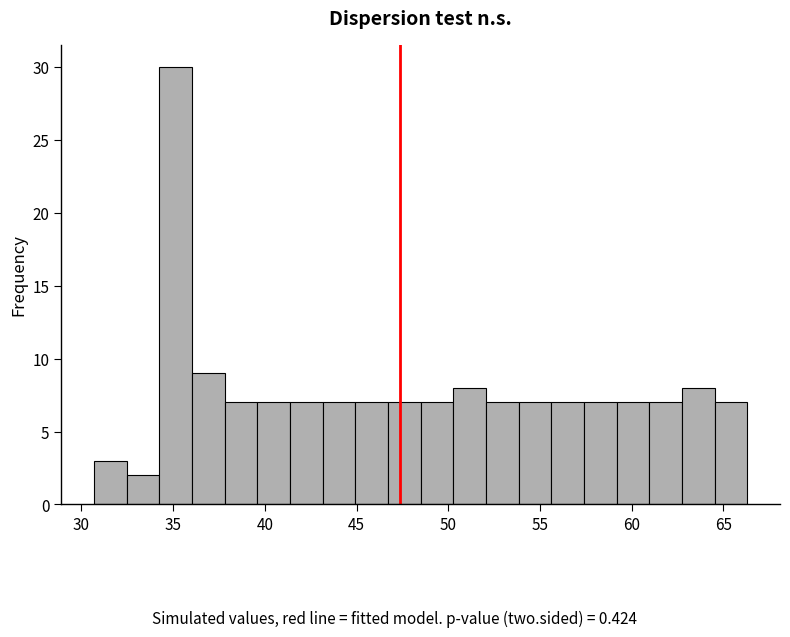

Read against the x-axis, roughly where is the centre of the tallest bar?

35.0